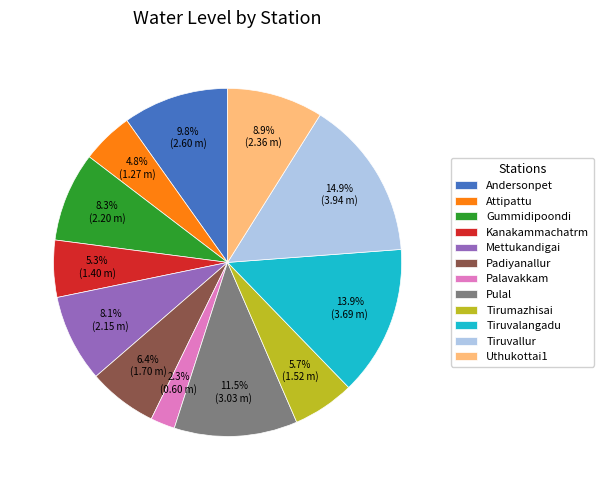

To the nearest percent, what is the combined percentage of Attipattu and Uthukottai1?

14%